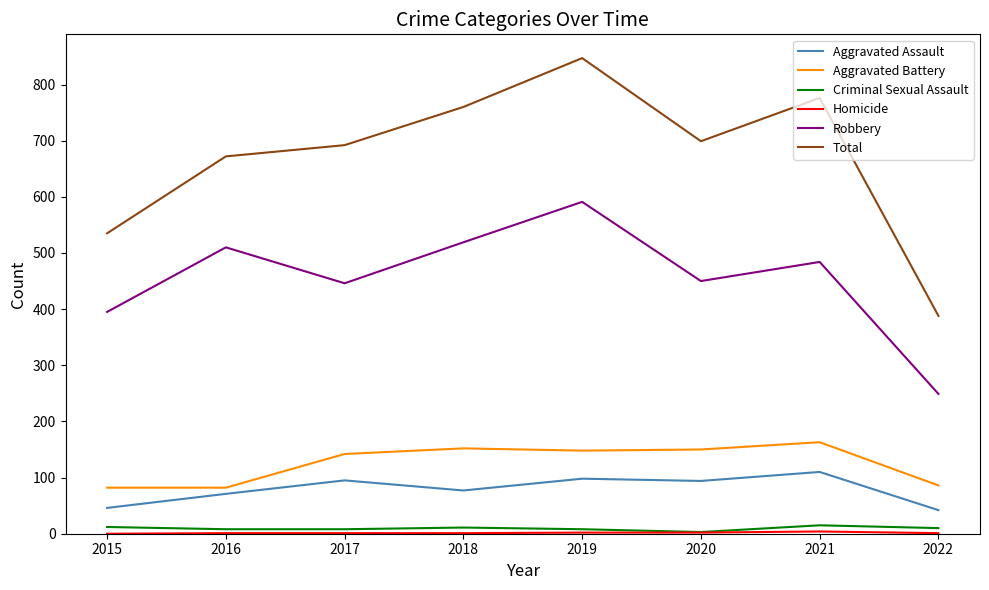

True or false: Aggravated Assault has a value of 75 at 2021.

False